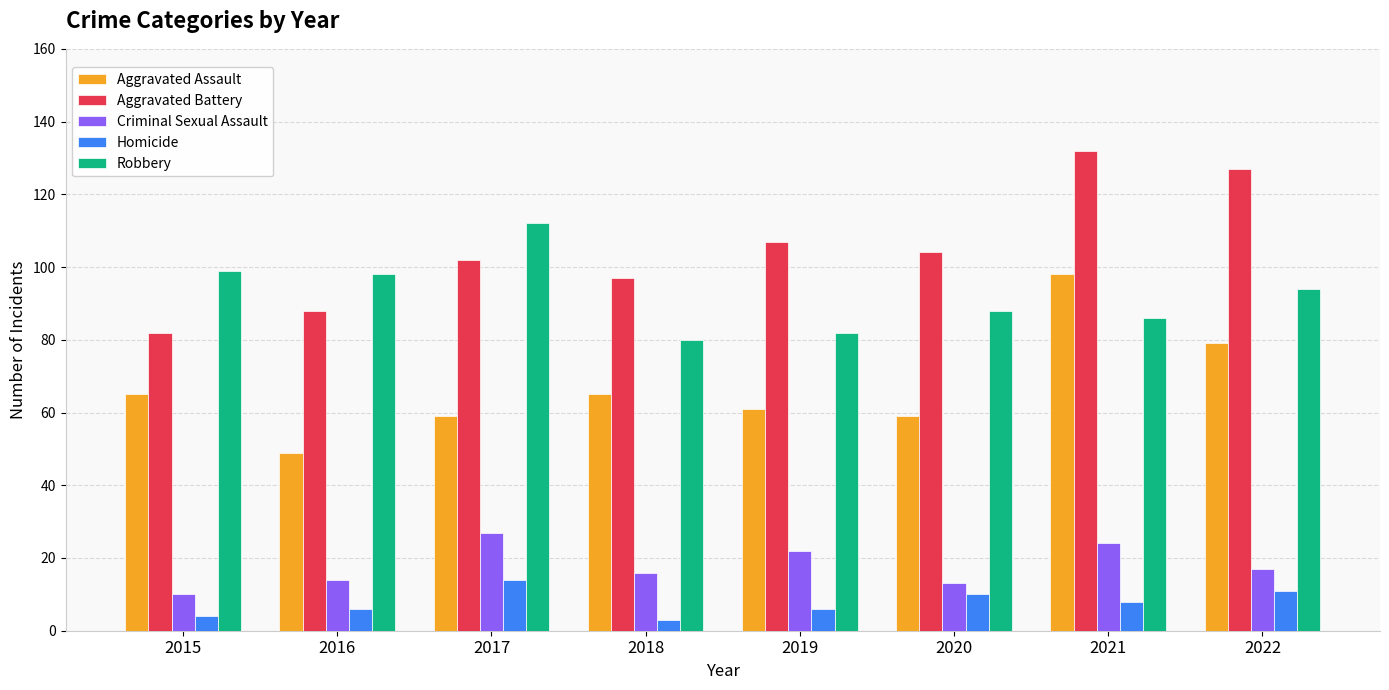

What is the spread (max minus min) of values at 2020?

94